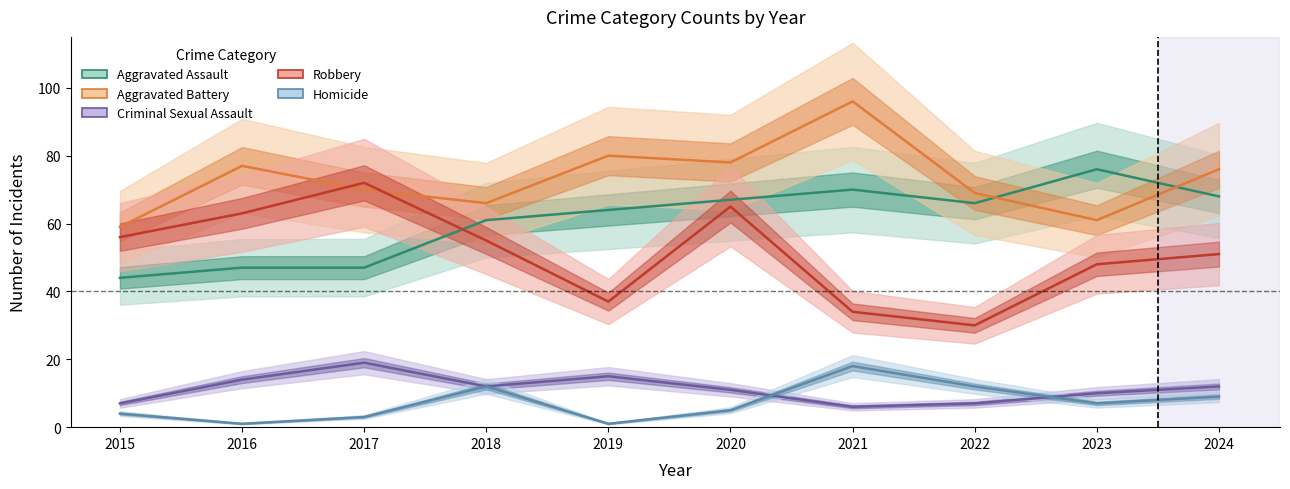

Where does the Robbery series first go above 55?

2015